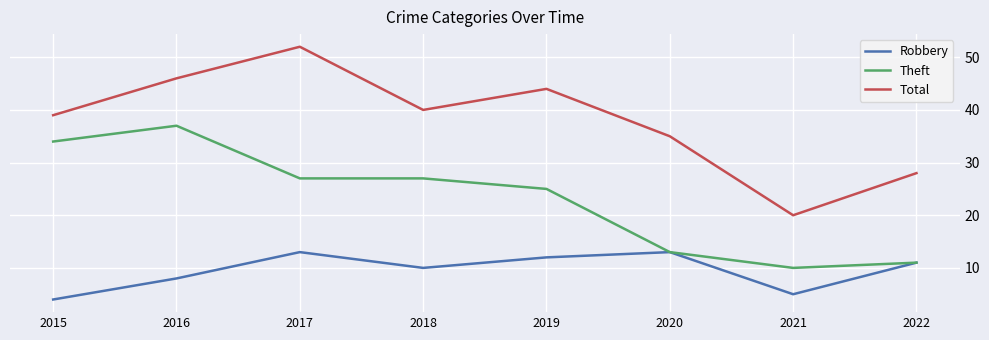

Is the value of Total at 2019 greater than the value of Robbery at 2020?

Yes